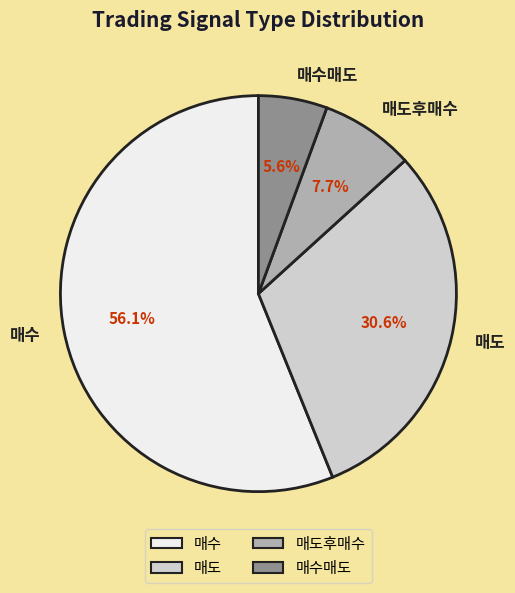

What percentage is the 매도 slice, to the nearest percent?

31%